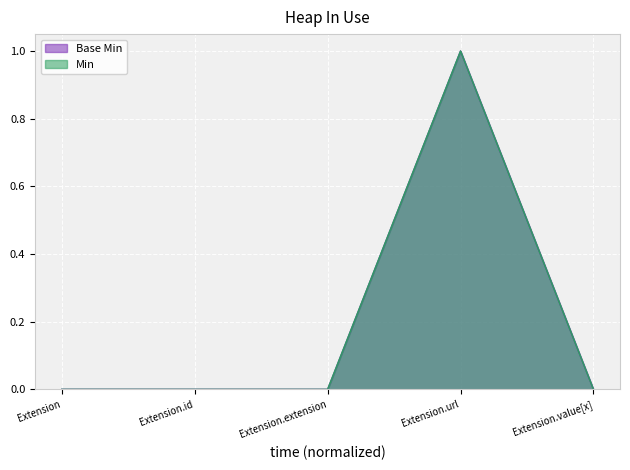

True or false: Min has a value of 1 at Extension.extension.

False